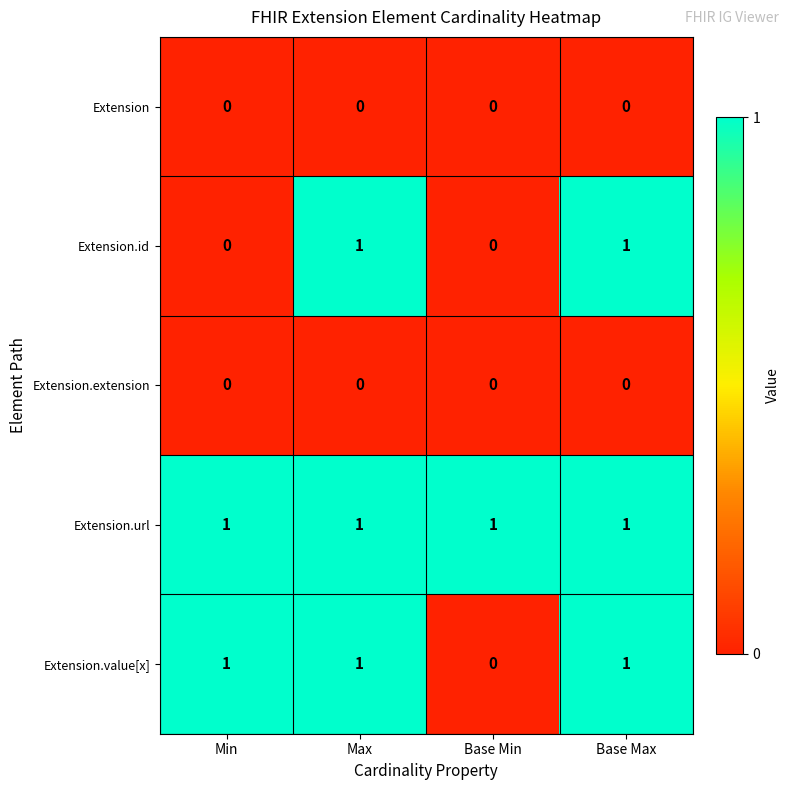

The value of Extension.value[x] at Base Min is 1. True or false?

False